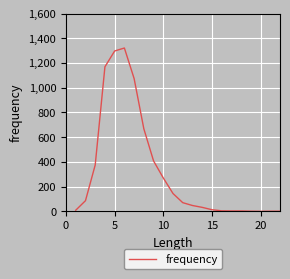

How many categories are shown in the chart?

22